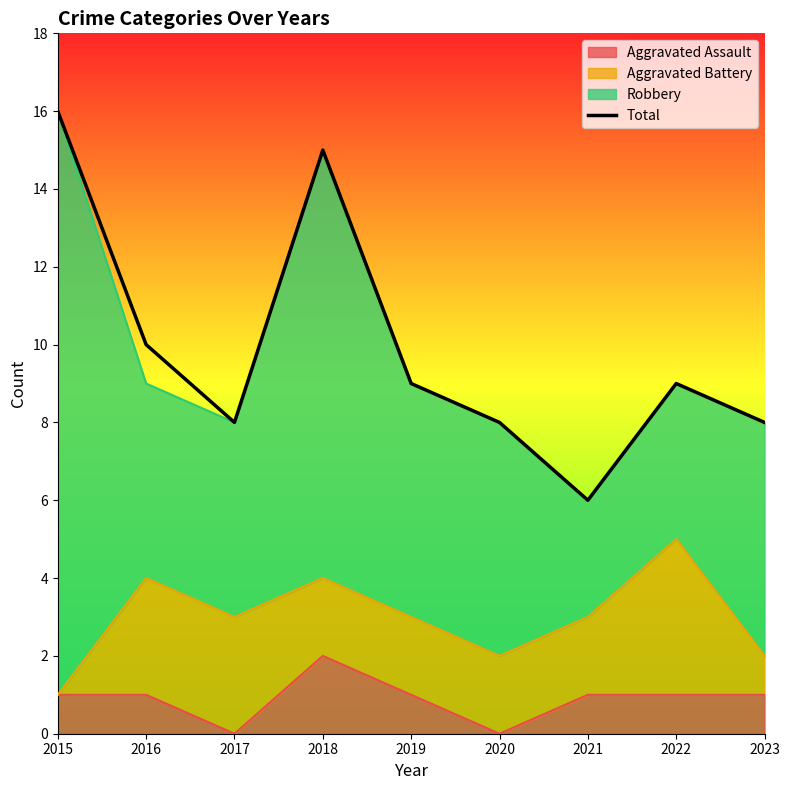

Is it true that the value at 2017 is 13?

False